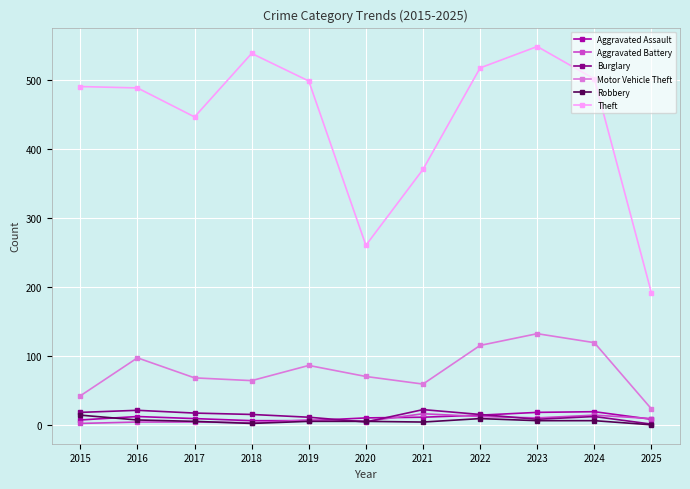

Is it true that Robbery equals 6 at 2019?

True